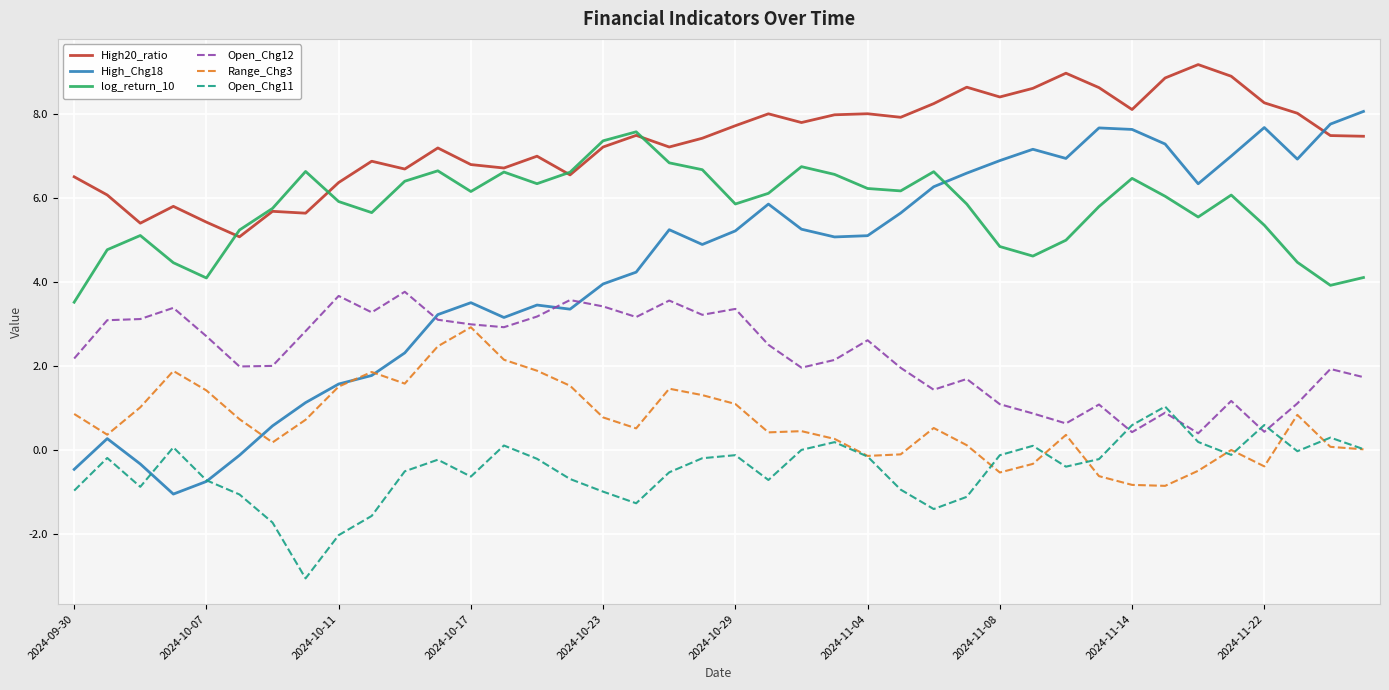

True or false: Open_Chg12 and log_return_10 intersect in this chart.

False